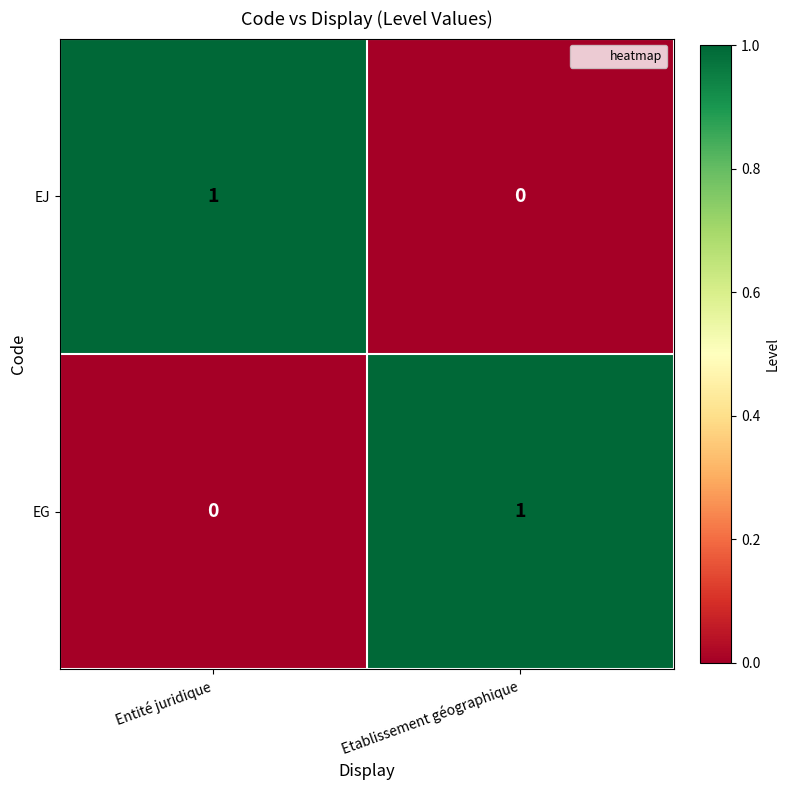

Rank the series at Entité juridique from highest to lowest value.

EJ, EG